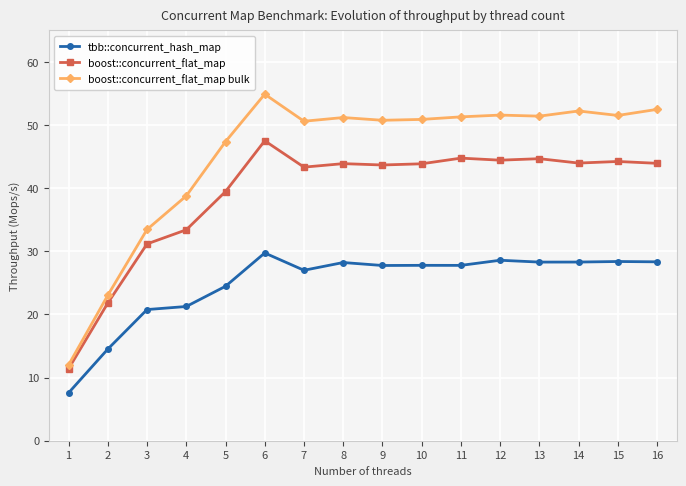

Rank the series by their average value, from highest to lowest.

boost::concurrent_flat_map bulk, boost::concurrent_flat_map, tbb::concurrent_hash_map